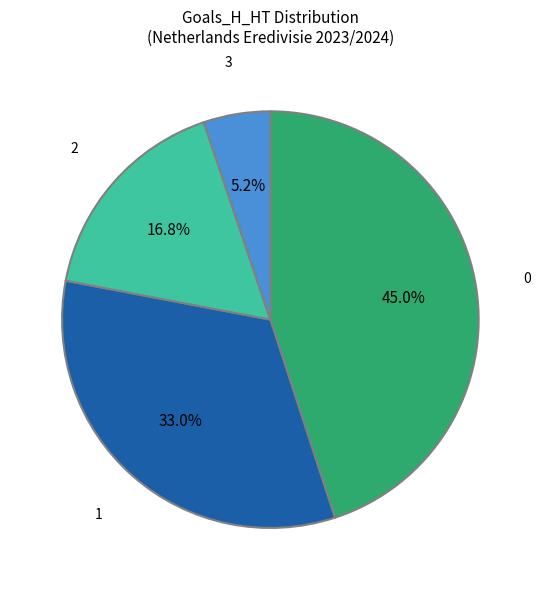

Rank the categories by value from highest to lowest.

0, 1, 2, 3